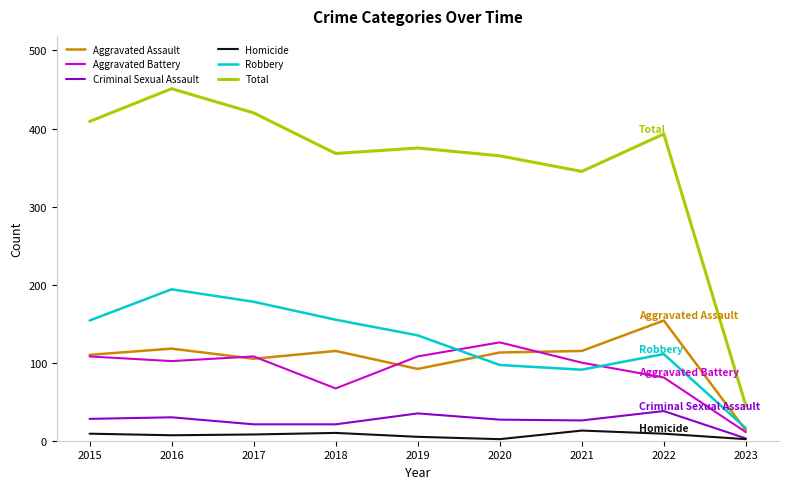

Which series has the widest spread of values?

Total